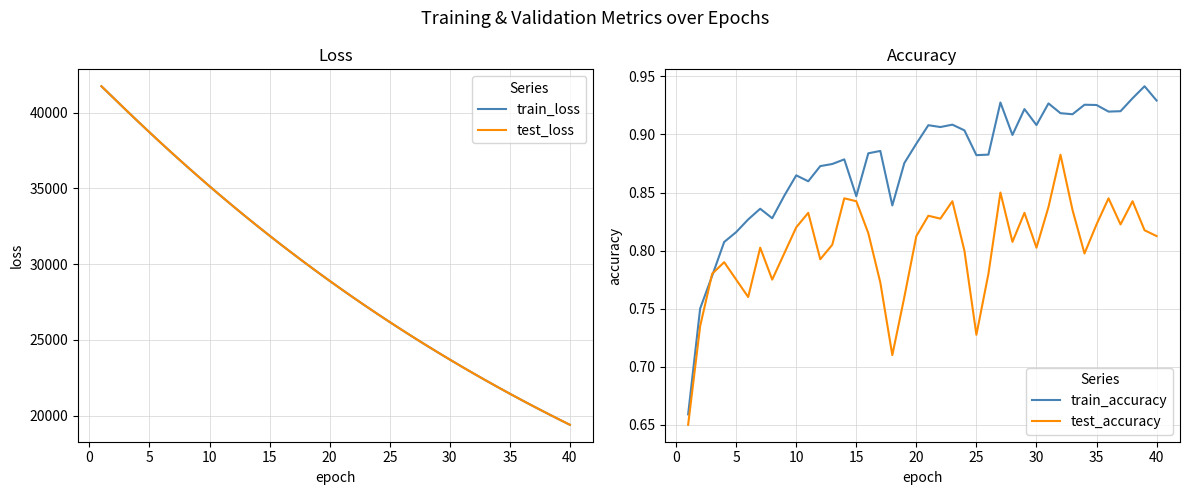

The value of train_loss at 15 is 31874.4. True or false?

True